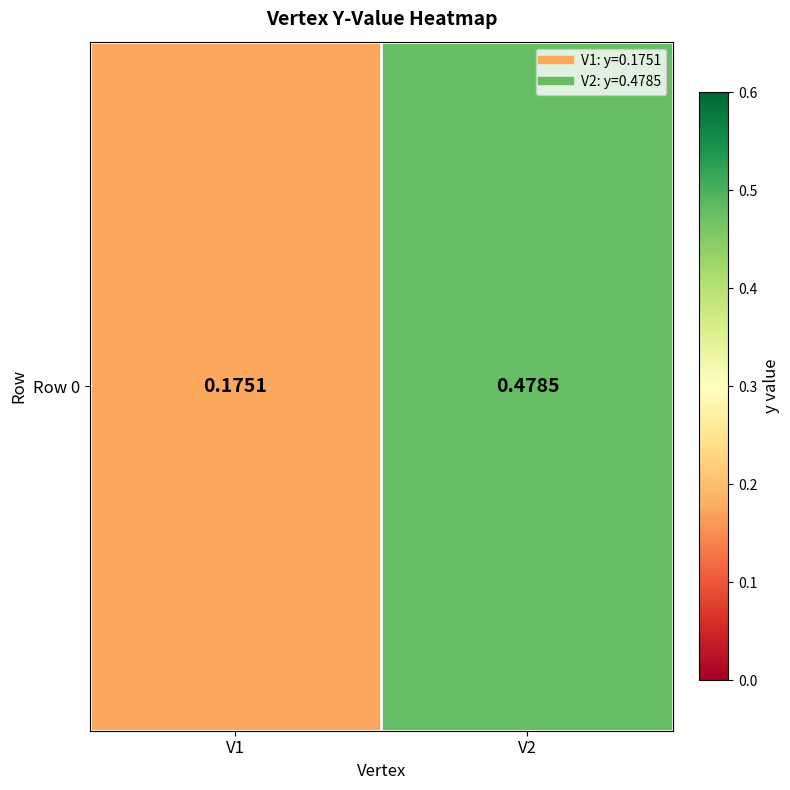

How many series are shown in this chart?

1